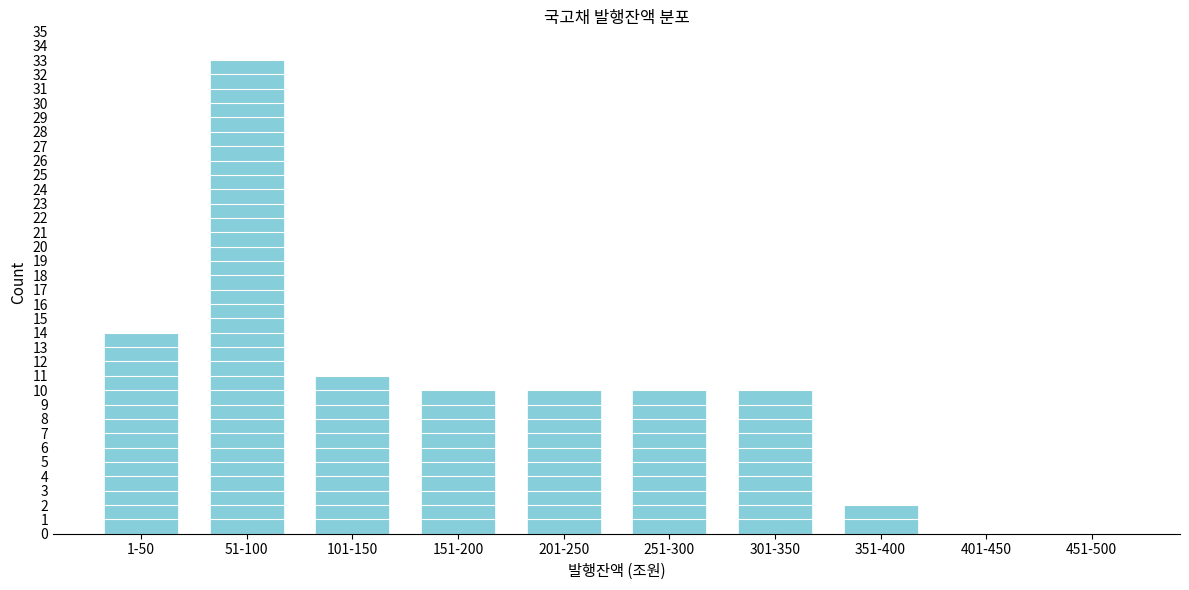

Reading right to left, what are all the values shown in this chart?

451-500=0	401-450=0	351-400=2	301-350=10	251-300=10	201-250=10	151-200=10	101-150=11	51-100=33	1-50=14